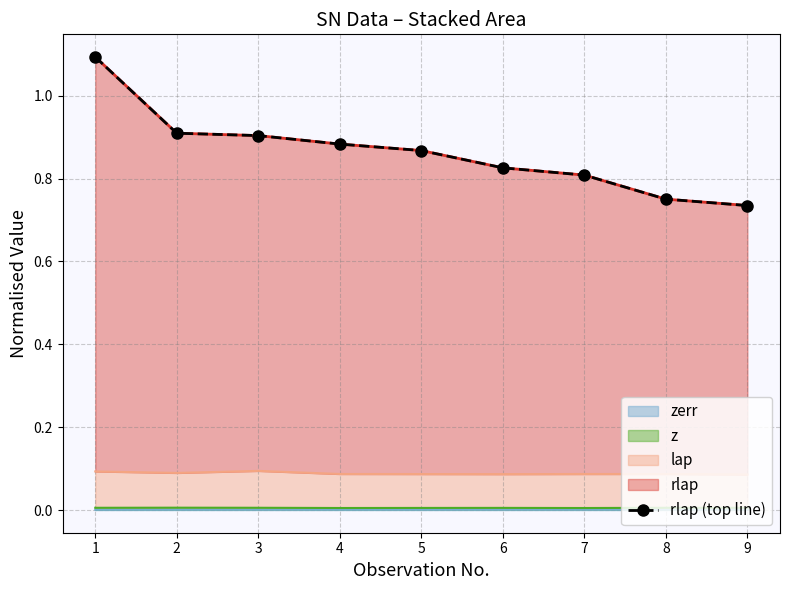

List the labels in order of value, largest first.

1, 2, 3, 4, 5, 6, 7, 8, 9